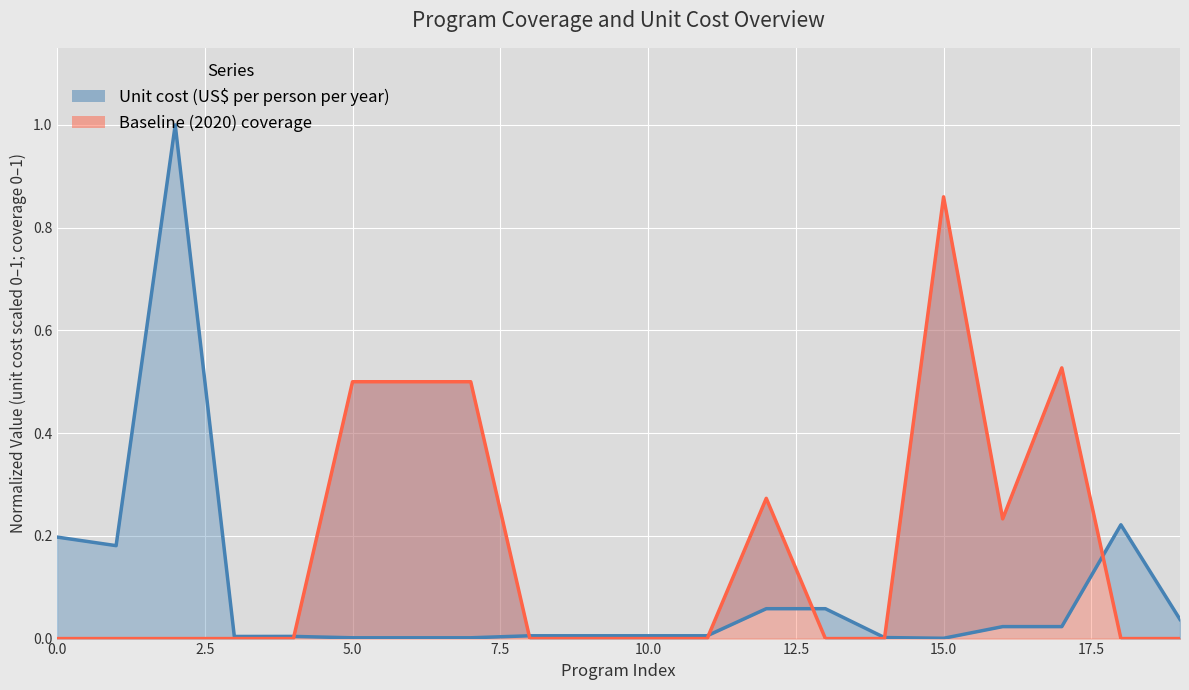

List the labels in order of Unit cost (US$ per person per year) value, largest first.

Cash transfers, IYCF 3, Balanced energy-protein supplementation, Calcium supplementation, IFAS for pregnant women (community), IFAS for pregnant women (health facility), Kangaroo mother care, IYCF 1, IYCF 2, IFAS (community), IFAS (health facility), IFAS (retailer), IFAS (school), Family planning, Delayed cord clamping, IPTp, IFA fortification of maize, IFA fortification of rice, IFA fortification of wheat flour, Iron and iodine fortification of salt